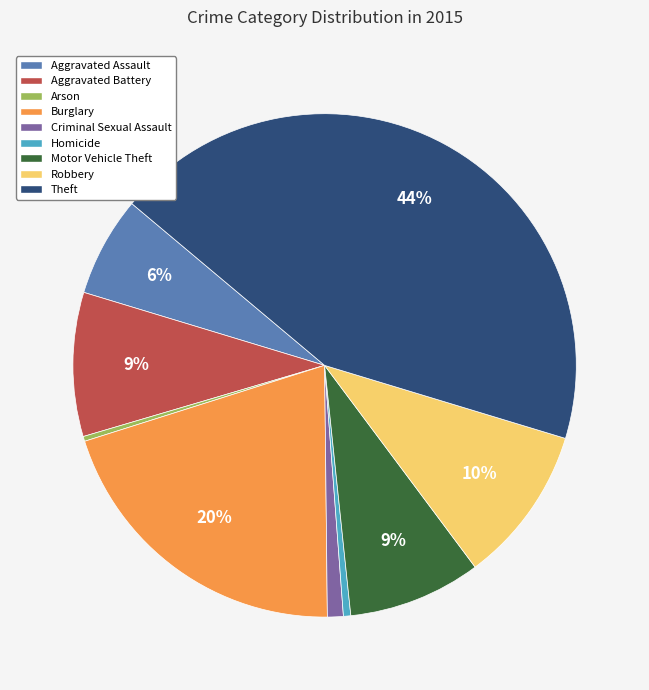

What percentage is the Theft slice, to the nearest percent?

44%